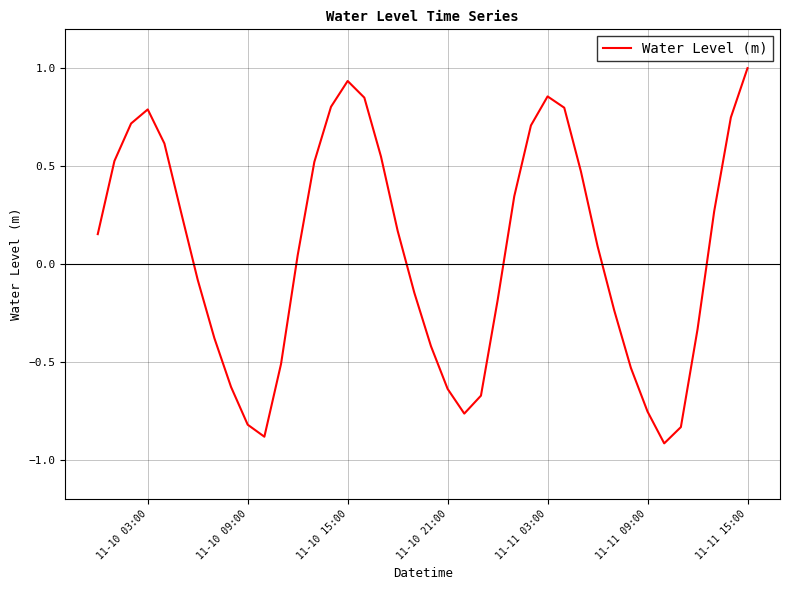

What is the greatest value displayed?

1.0